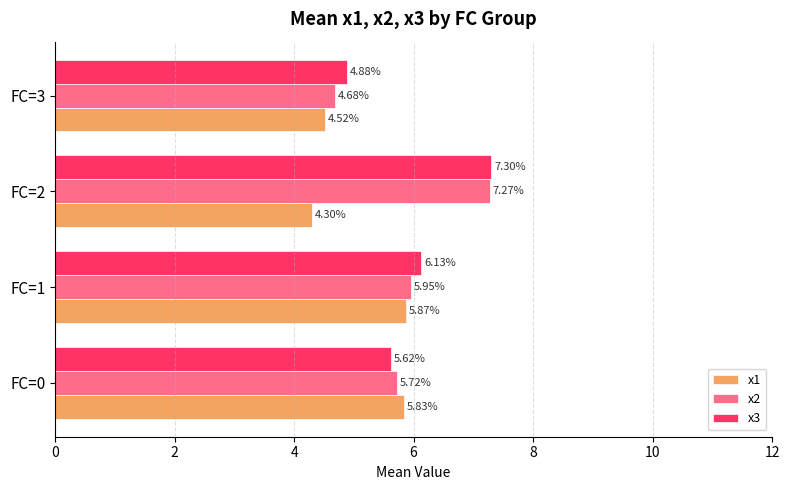

Which series has the largest total across all categories?

x3